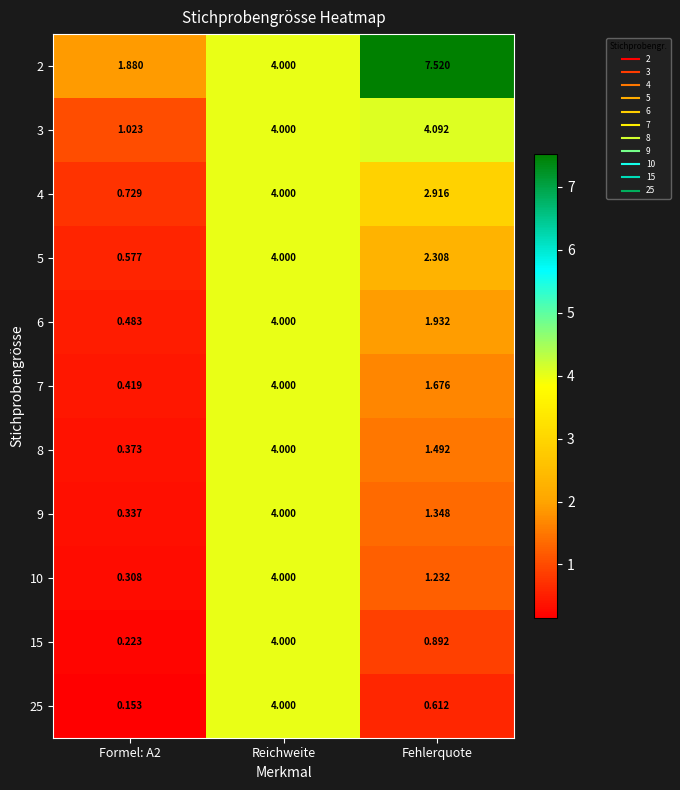

Which category has the highest value in the 3 series?

Fehlerquote